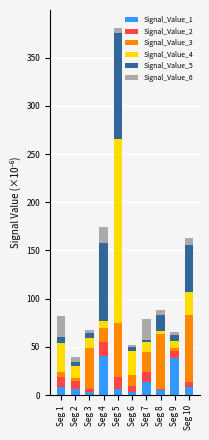

At which category is the sum across all series the highest?

Seg 5